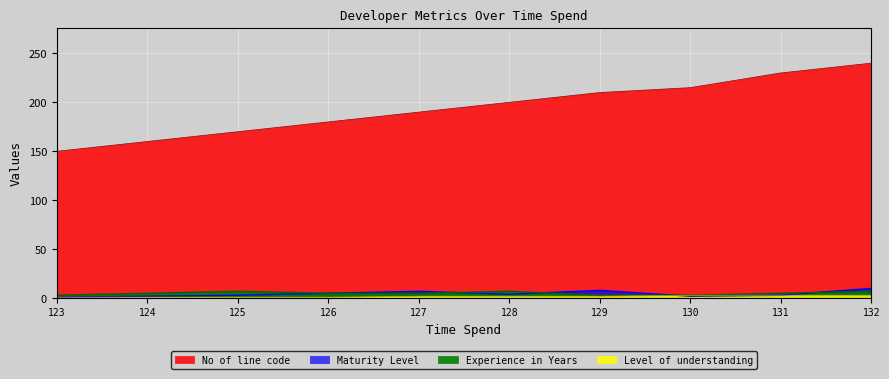

What are all the series names shown in the legend?

No of line code, Maturity Level, Experience in Years, Level of understanding